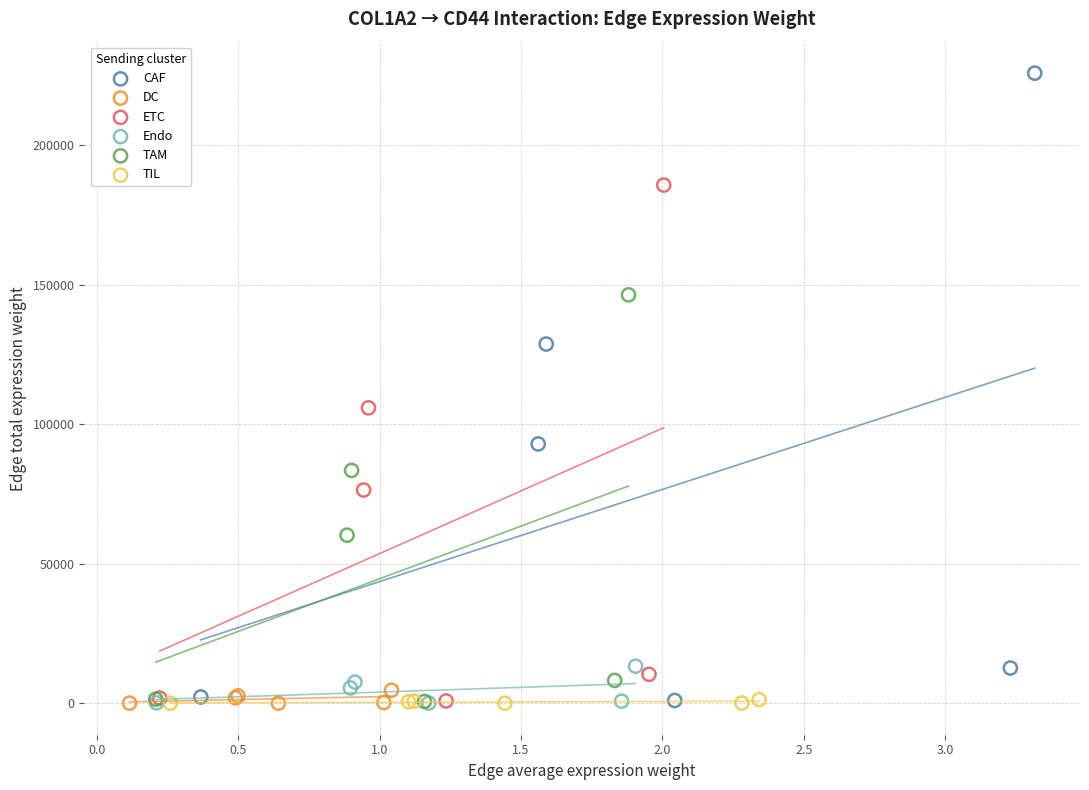

Which series has the widest spread of Y values?

CAF